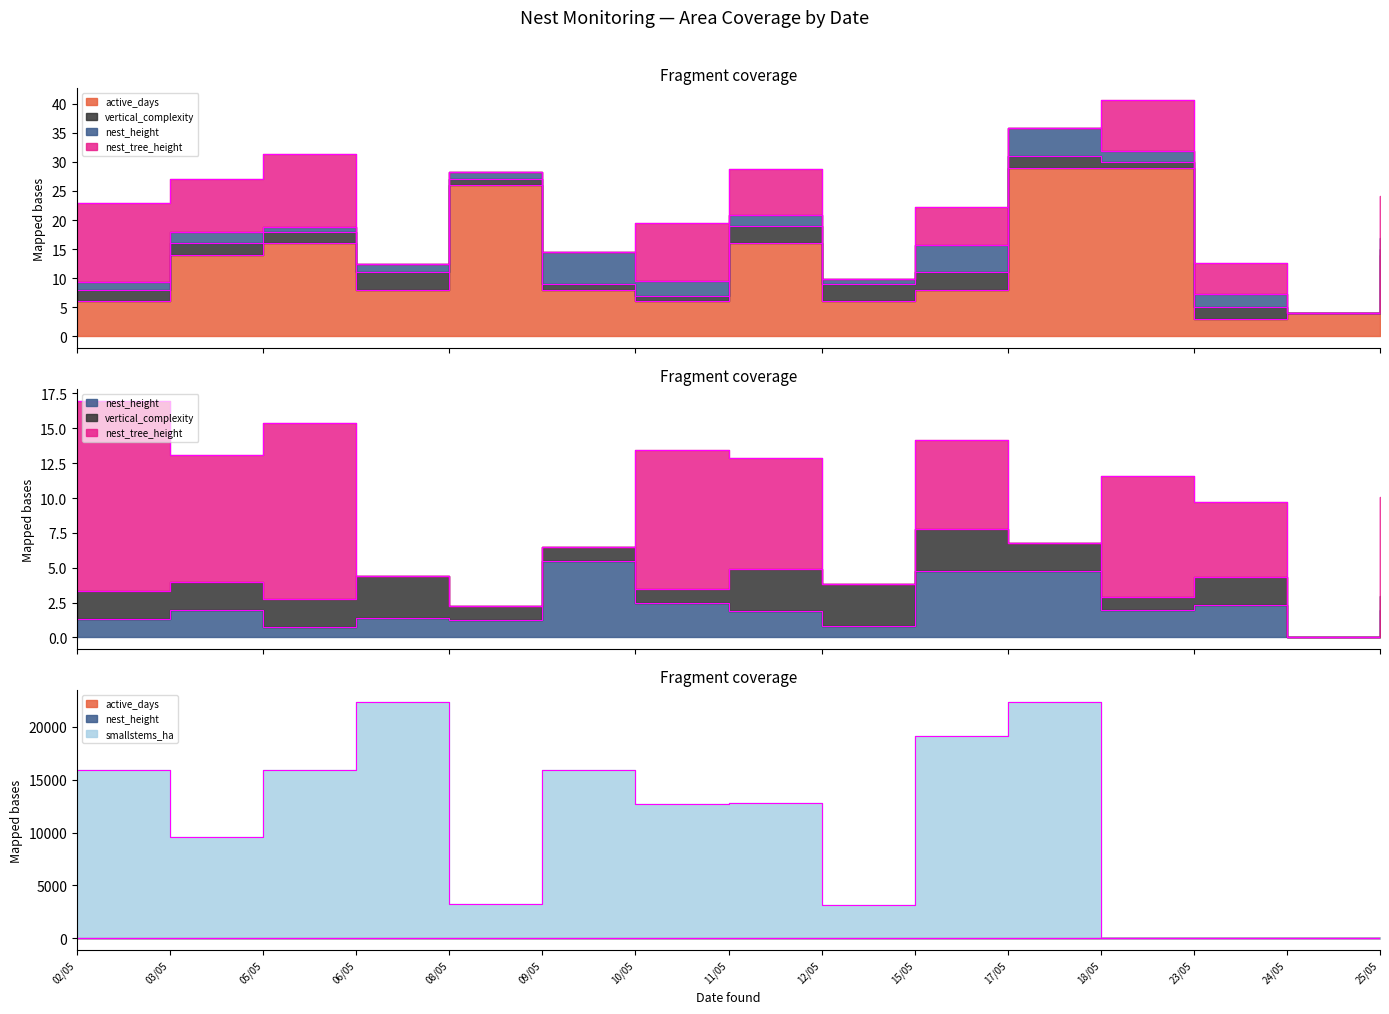

Read the nest_height value at 23/05.

2.3